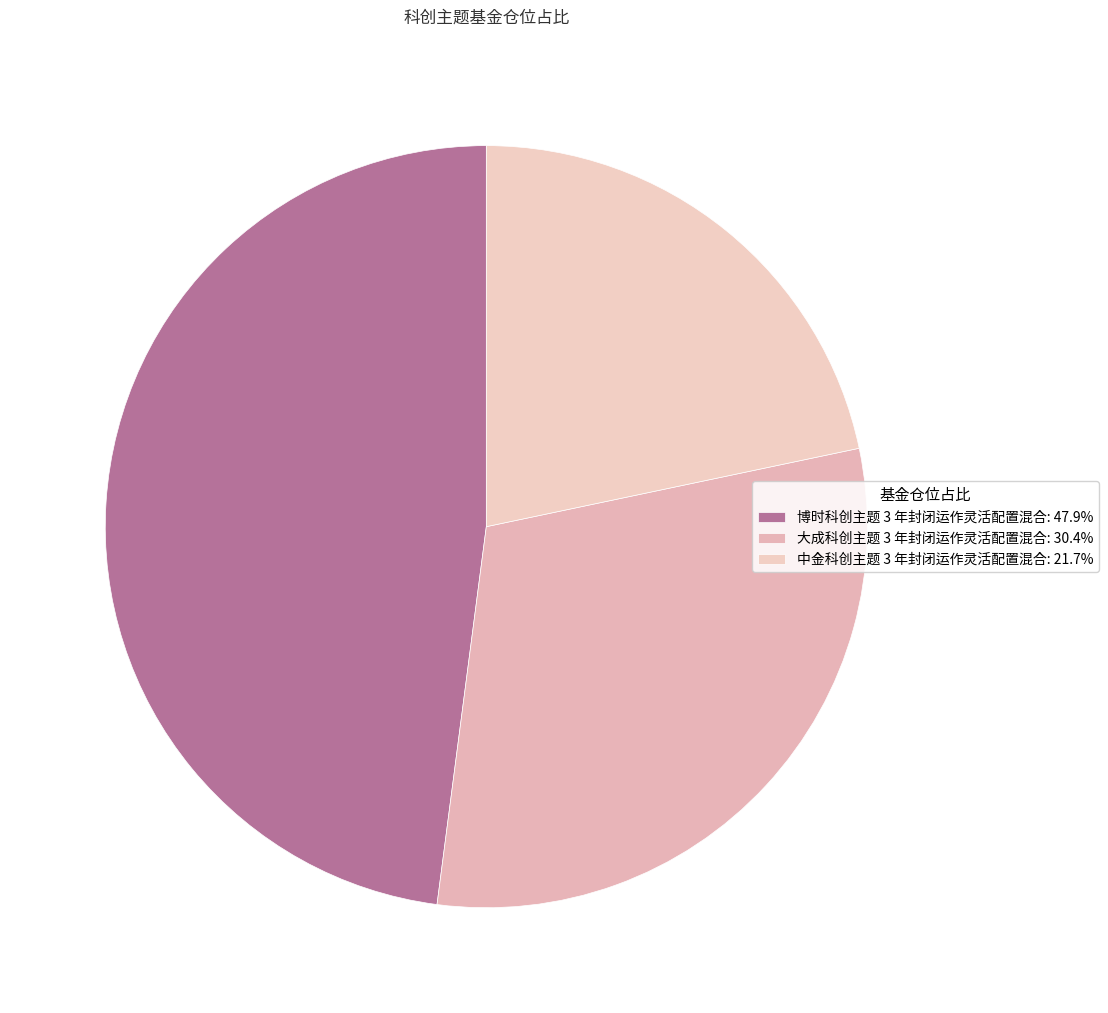

Do 中金科创主题 3 年封闭运作灵活配置混合 and 大成科创主题 3 年封闭运作灵活配置混合 together represent more than half of the pie?

Yes